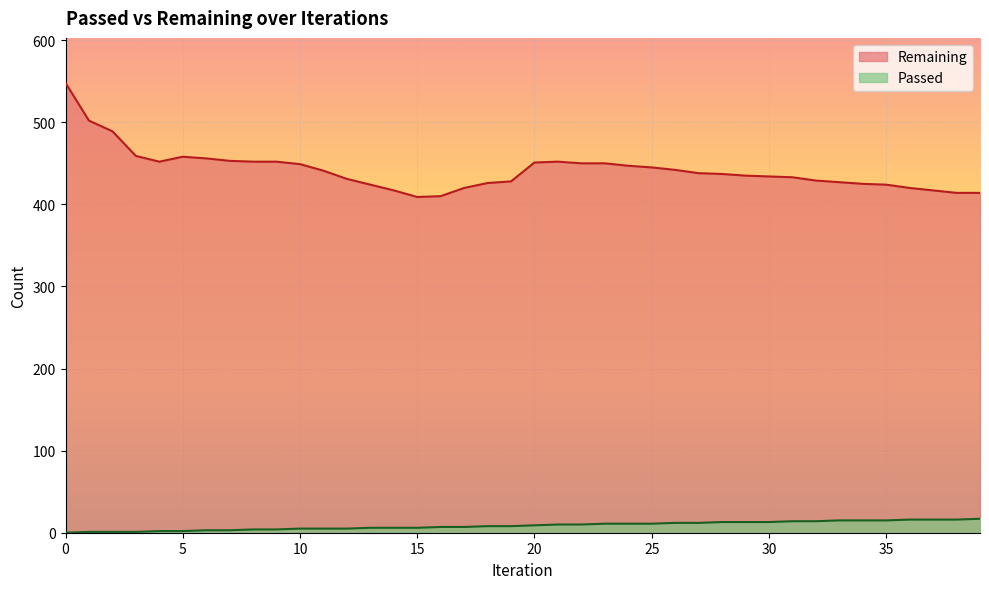

Reading right to left, what are all the values shown in this chart?

Remaining: 39=414	38=414	37=417	36=420	35=424	34=425	33=427	32=429	31=433	30=434	29=435	28=437	27=438	26=442	25=445	24=447	23=450	22=450	21=452	20=451	19=428	18=426	17=420	16=410	15=409	14=417	13=424	12=431	11=441	10=449	9=452	8=452	7=453	6=456	5=458	4=452	3=459	2=489	1=502	0=548
Passed: 39=17	38=16	37=16	36=16	35=15	34=15	33=15	32=14	31=14	30=13	29=13	28=13	27=12	26=12	25=11	24=11	23=11	22=10	21=10	20=9	19=8	18=8	17=7	16=7	15=6	14=6	13=6	12=5	11=5	10=5	9=4	8=4	7=3	6=3	5=2	4=2	3=1	2=1	1=1	0=0